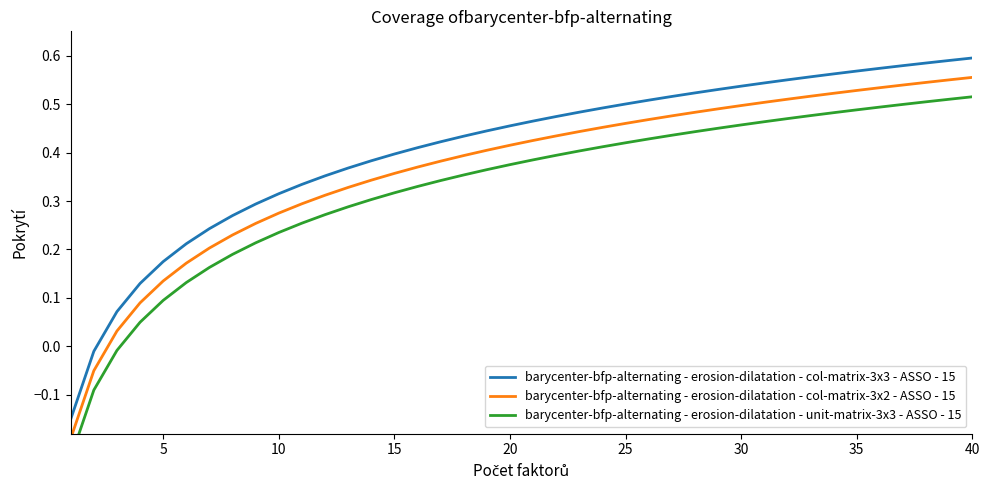

How many values in the barycenter-bfp-alternating - erosion-dilatation - col-matrix-3x3 - ASSO - 15 series are below 0?

2